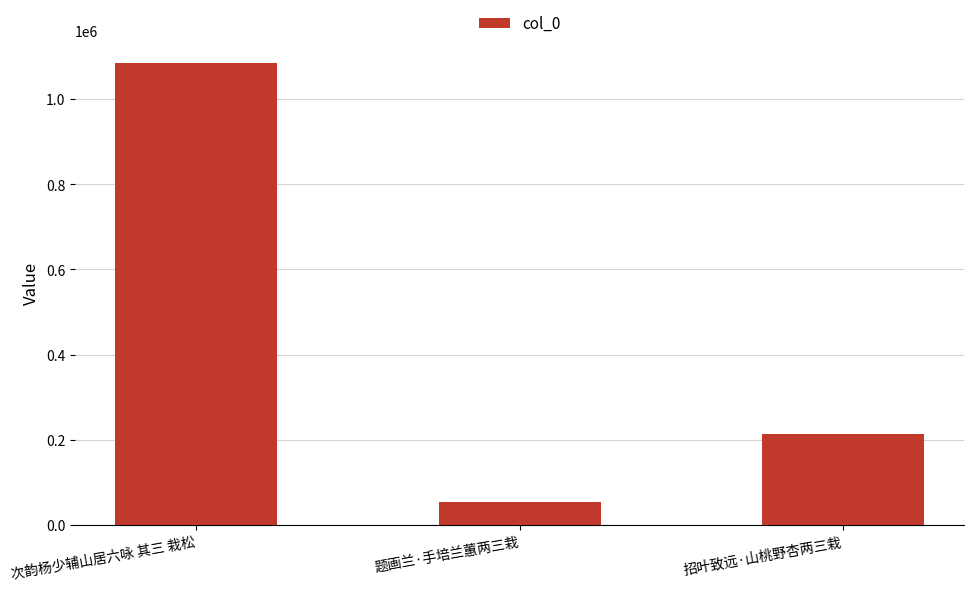

Which category has the lowest value across all series?

题画兰·手培兰蕙两三栽